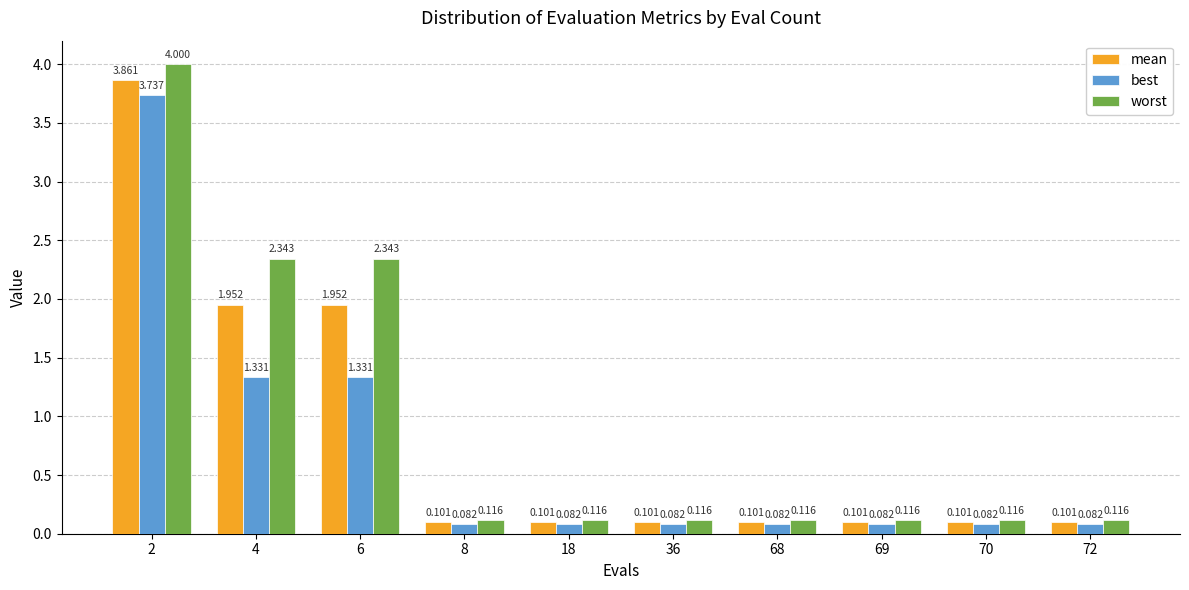

Does the chart contain stacked bars?

No